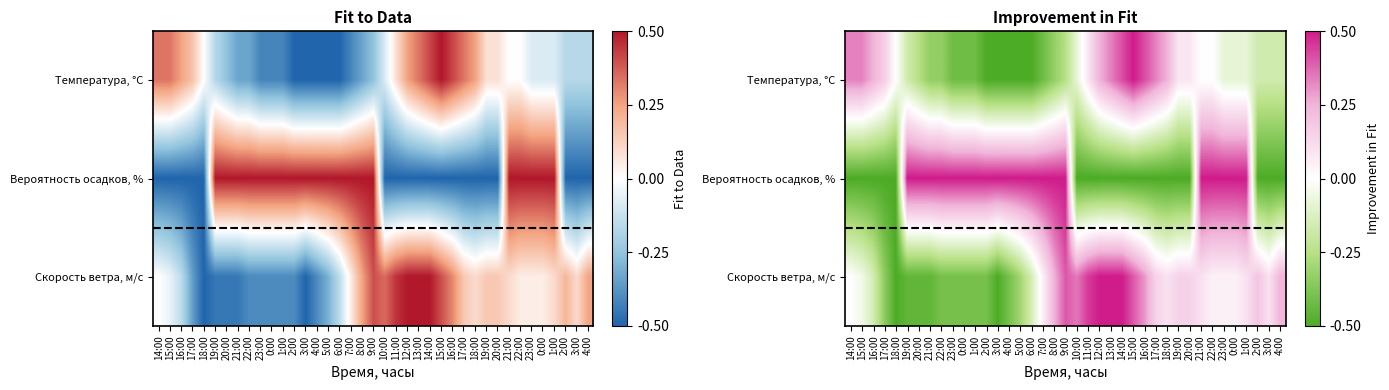

At which label is Скорость ветра, м/c closest to 0?

14:00